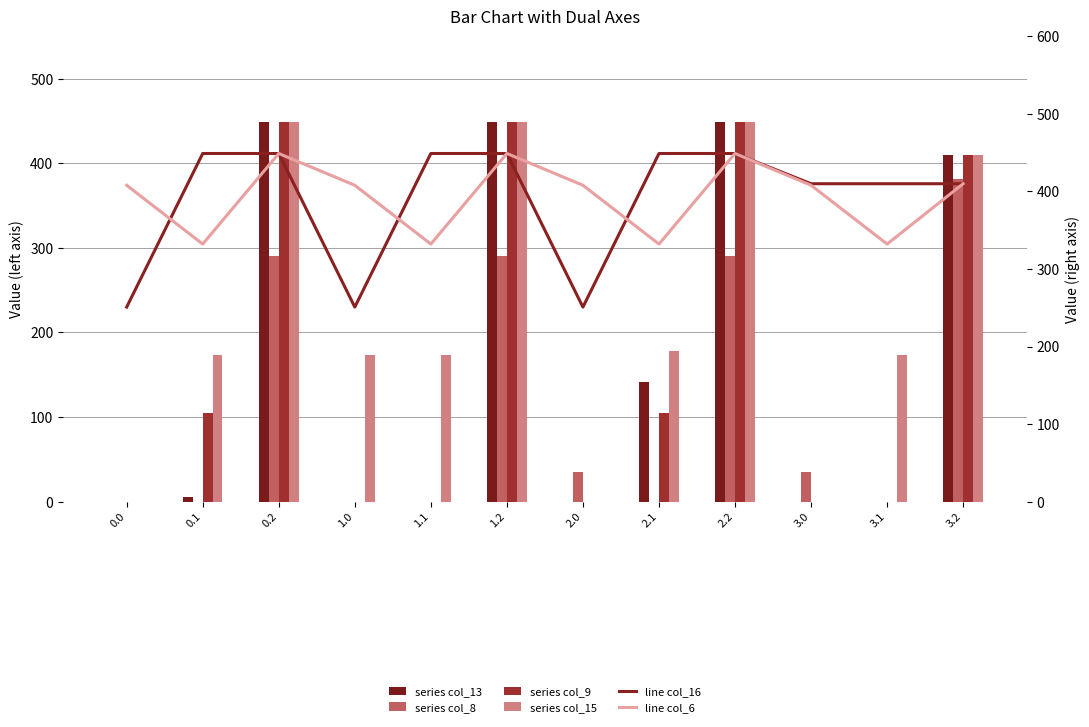

Which series changed the most between 2.2 and 3.1?

col_13